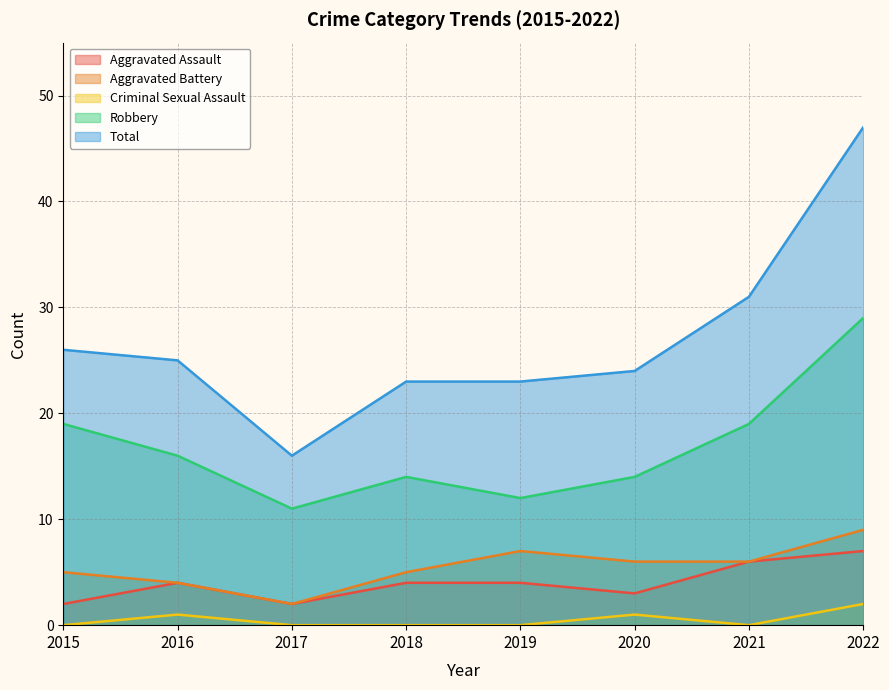

What is the difference between the highest and lowest values at 2015?

26